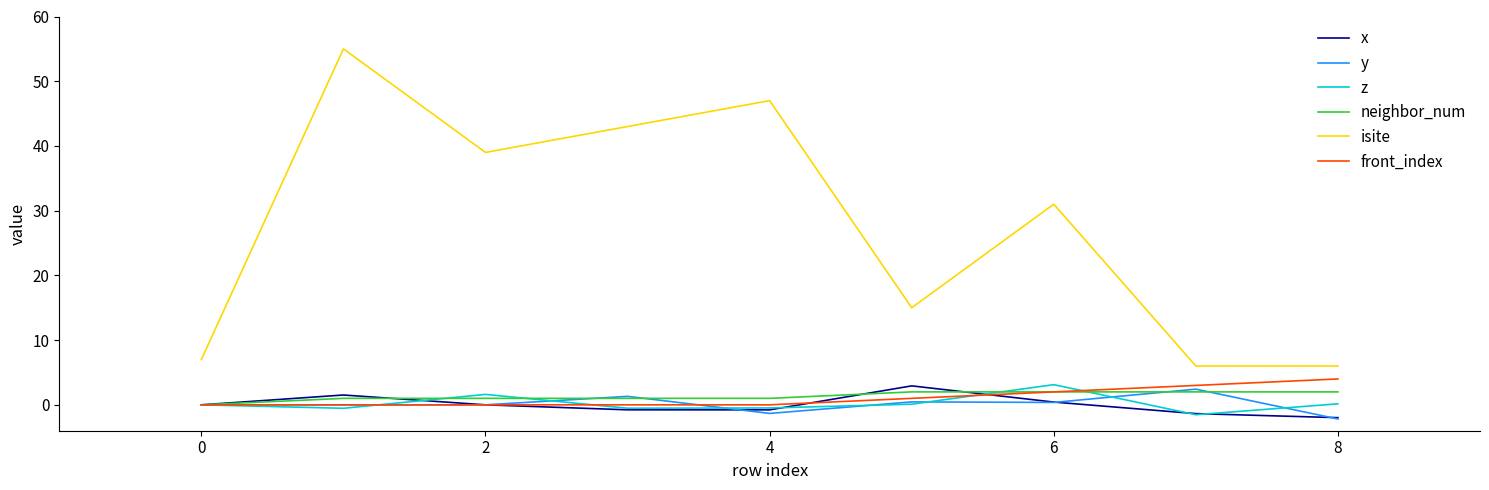

True or false: z and neighbor_num intersect in this chart.

True